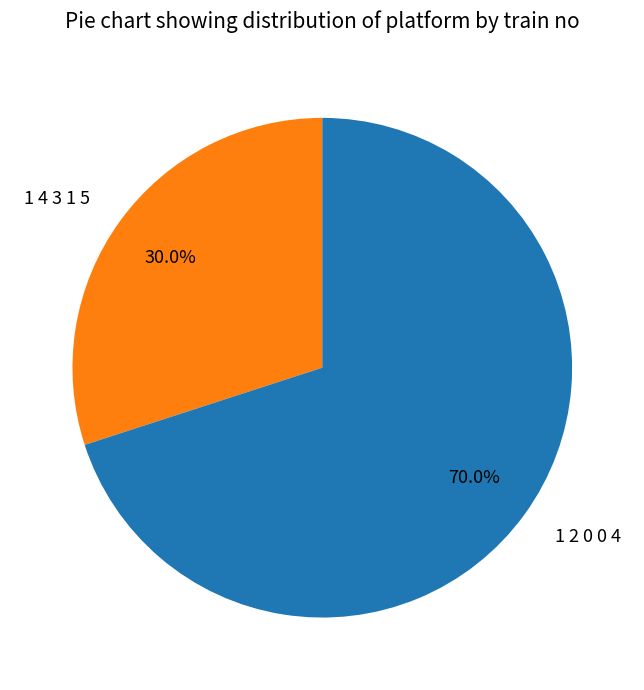

What percentage is the 1 2 0 0 4 slice, to the nearest percent?

70%